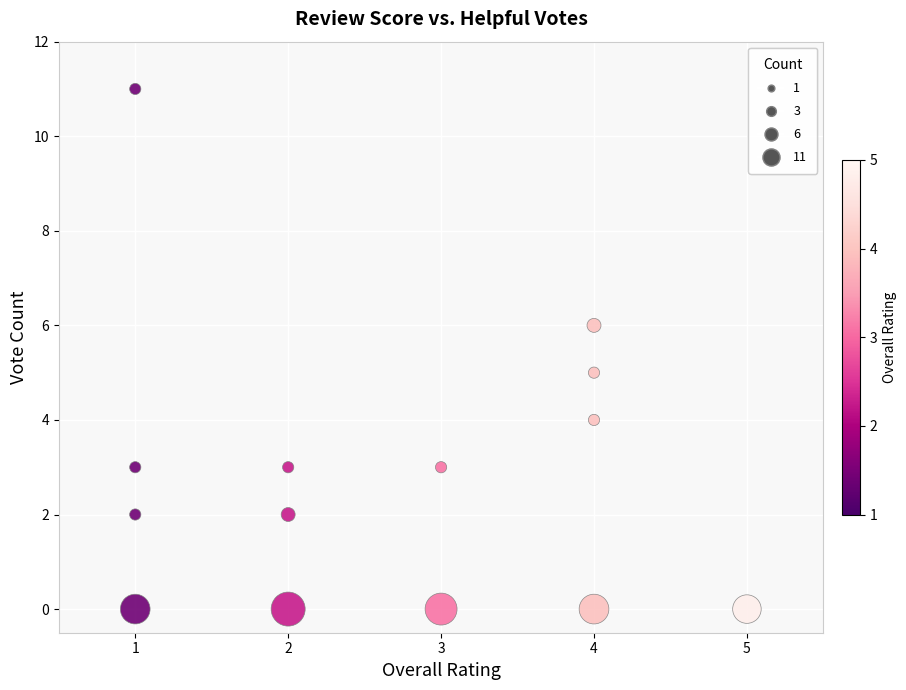

What is the range of Y values (max minus min)?

11